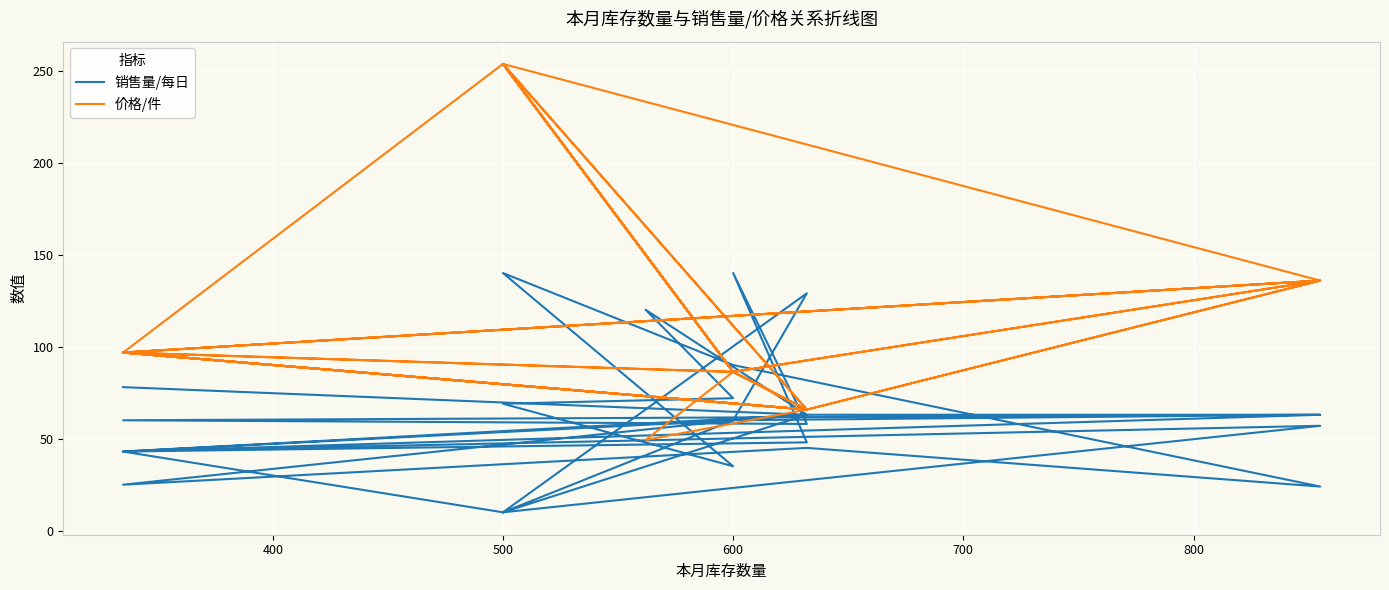

At how many categories does at least one series exceed 56?

31